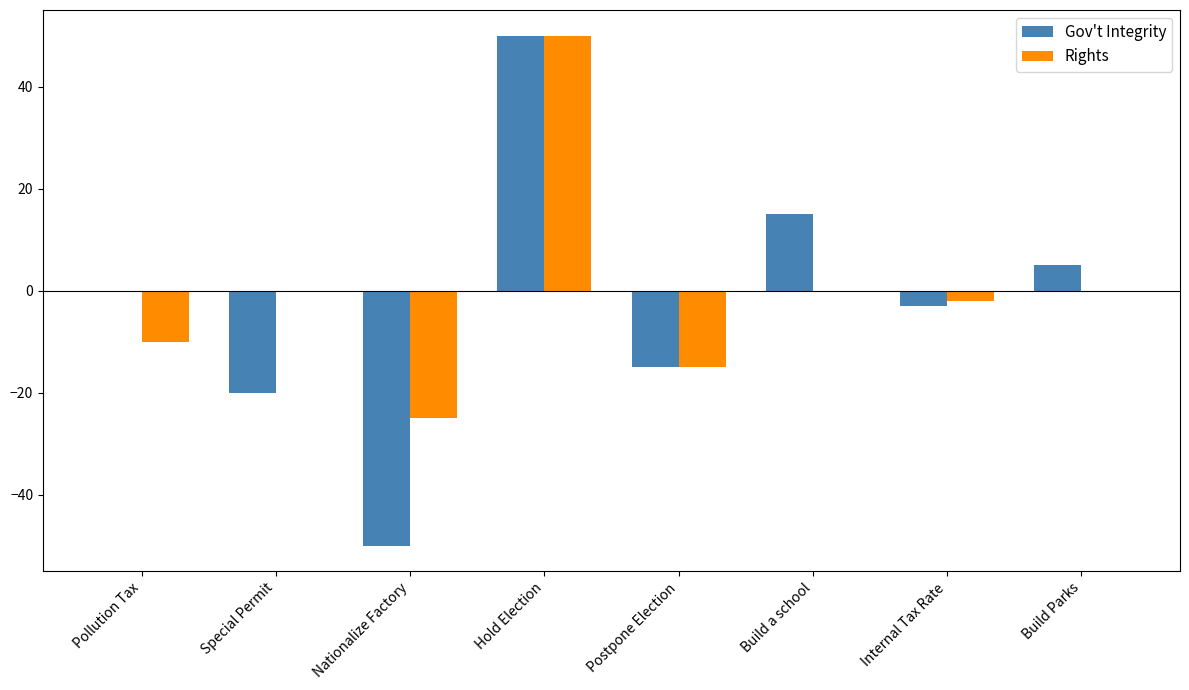

The Gov't Integrity series shows -74 at Nationalize Factory. True or false?

False